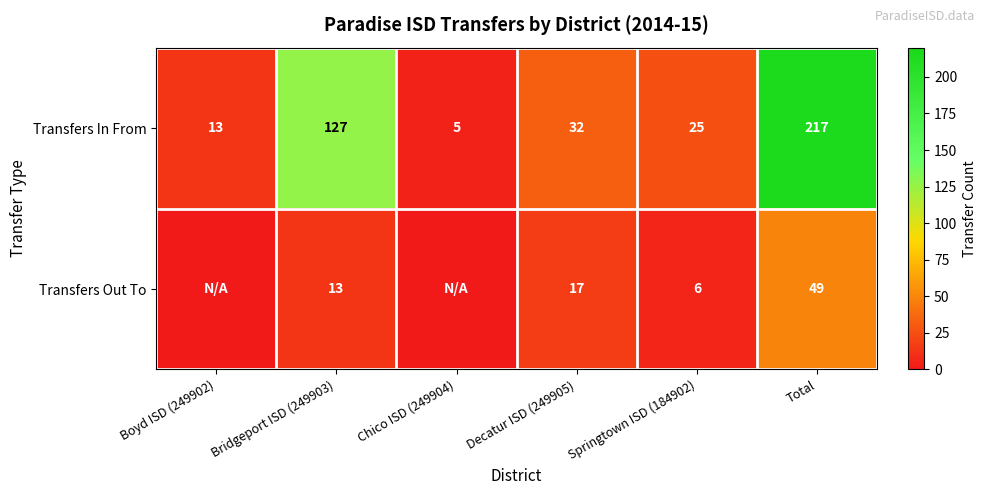

The Transfers Out To series shows 17 at Decatur ISD (249905). True or false?

True